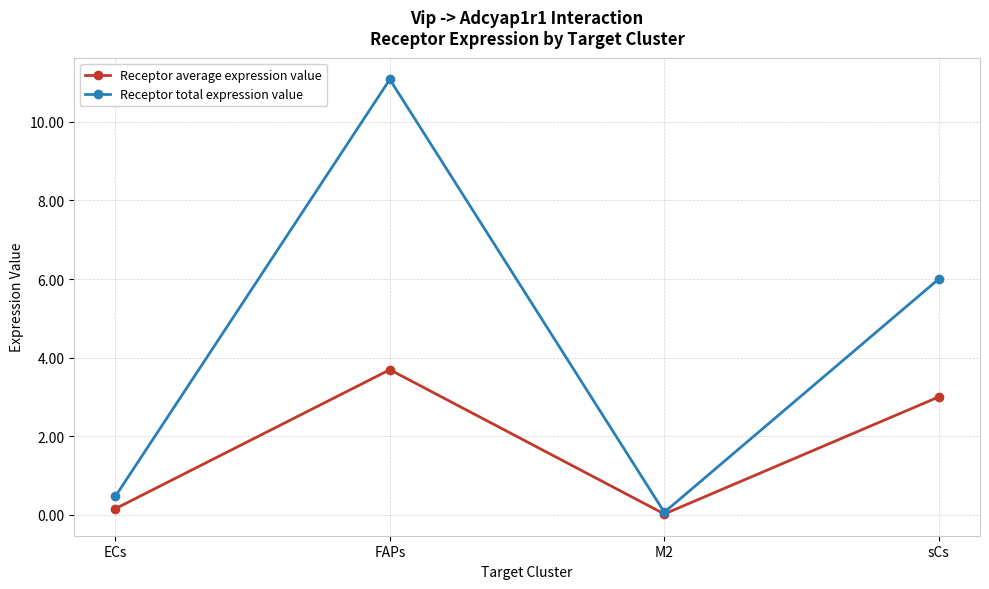

What are all the series names shown in the legend?

Receptor average expression value, Receptor total expression value